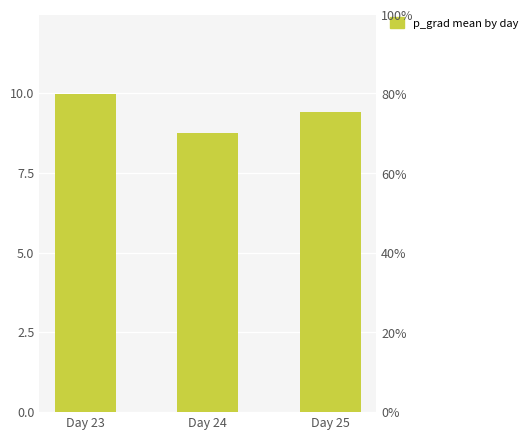

Does the chart contain stacked bars?

No